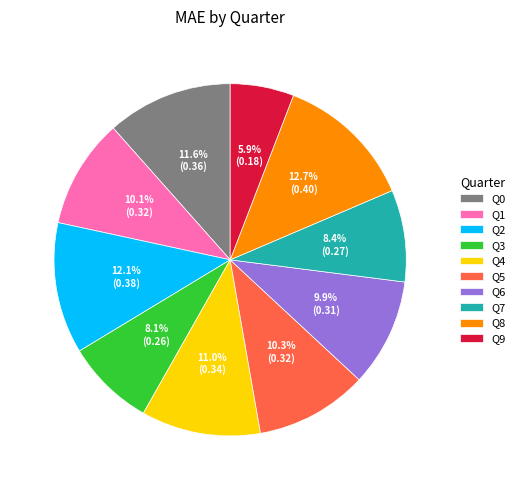

How many segments does this pie chart have?

10